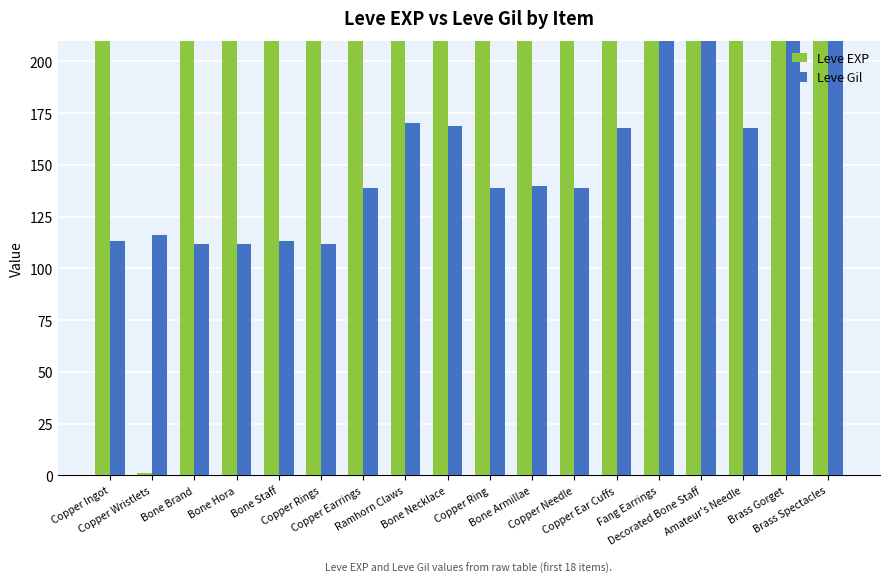

How many series are shown in this chart?

2